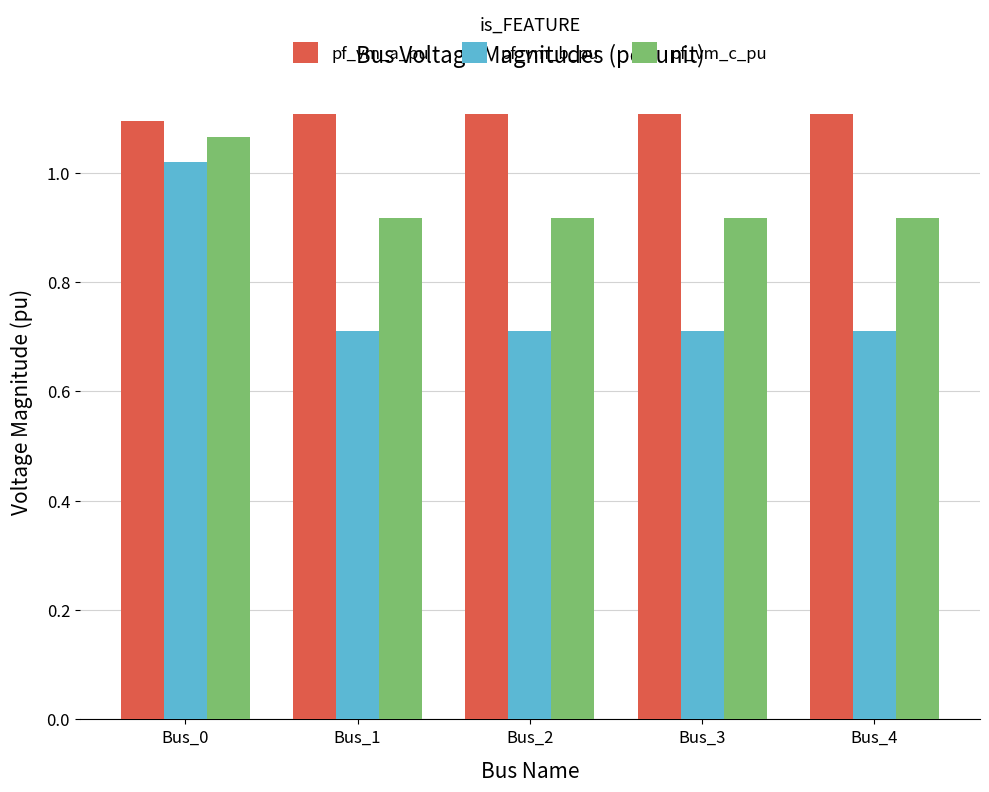

Rank the series by their average value, from lowest to highest.

pf_vm_b_pu, pf_vm_c_pu, pf_vm_a_pu